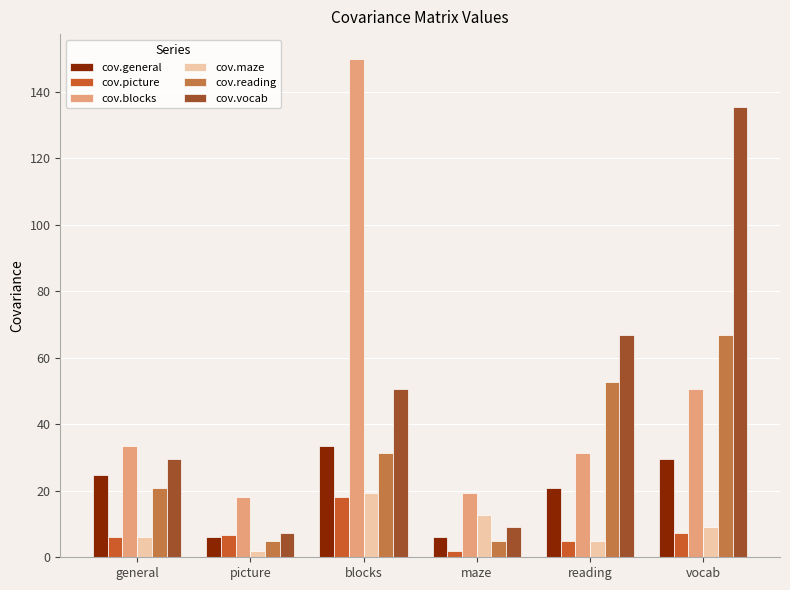

What is the sum of all cov.blocks values?

303.1